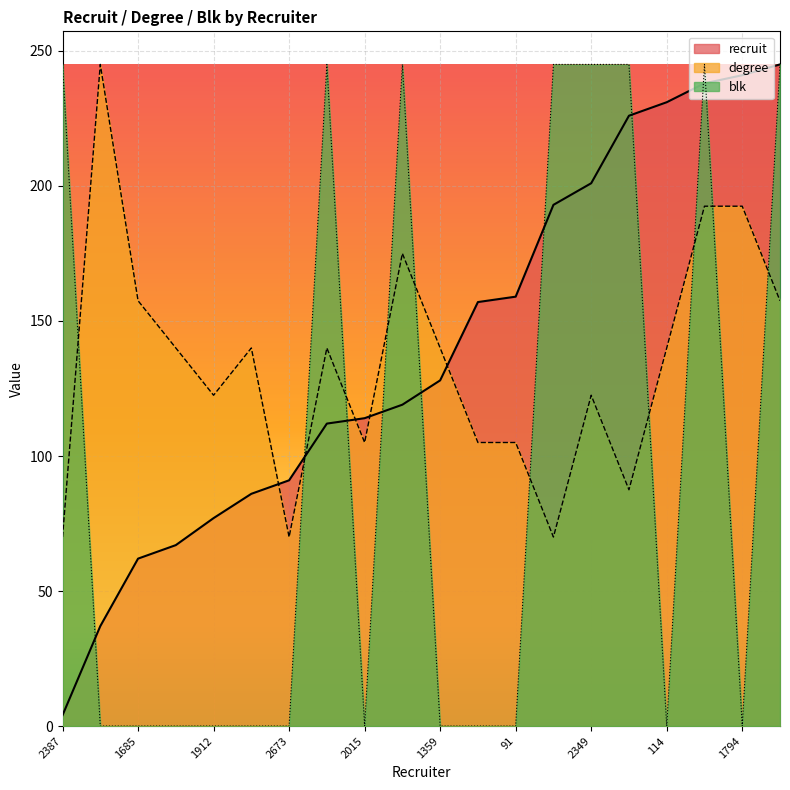

The value of degree at 1685 is 46.8. True or false?

False